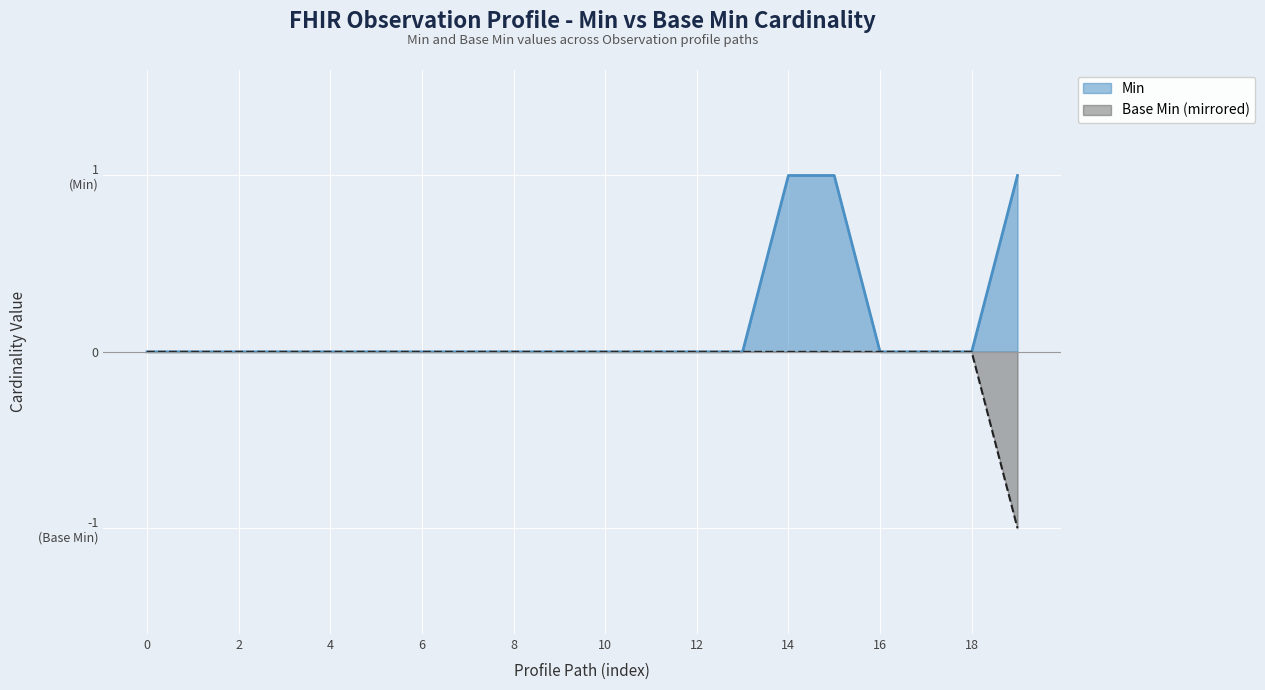

The Base Min series shows 0 at Observation.identifier.assigner. True or false?

False